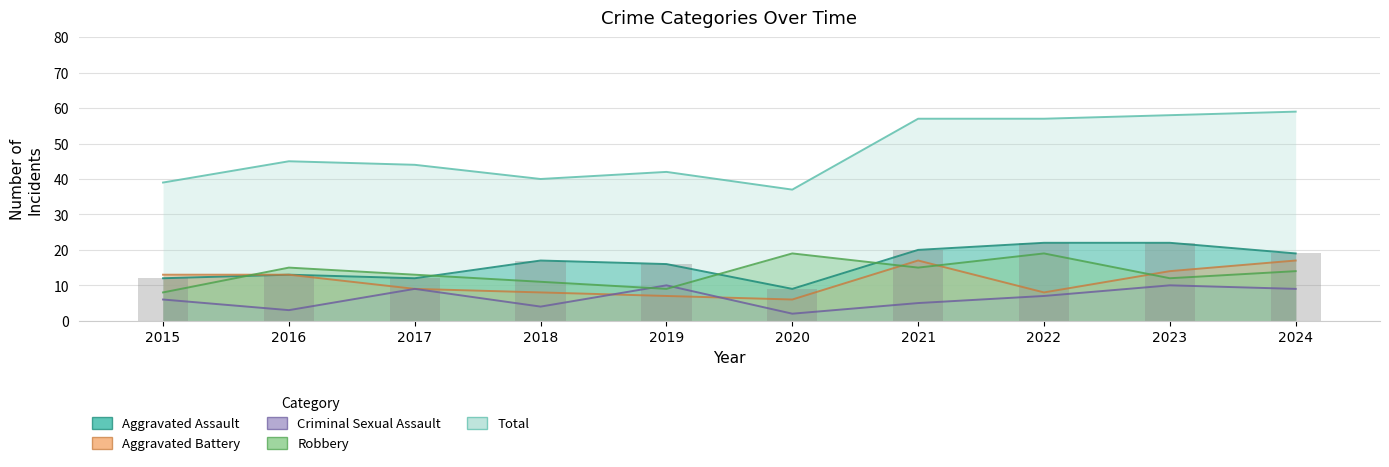

Rank the series at 2019 from highest to lowest value.

Total, Aggravated Assault, Criminal Sexual Assault, Robbery, Aggravated Battery